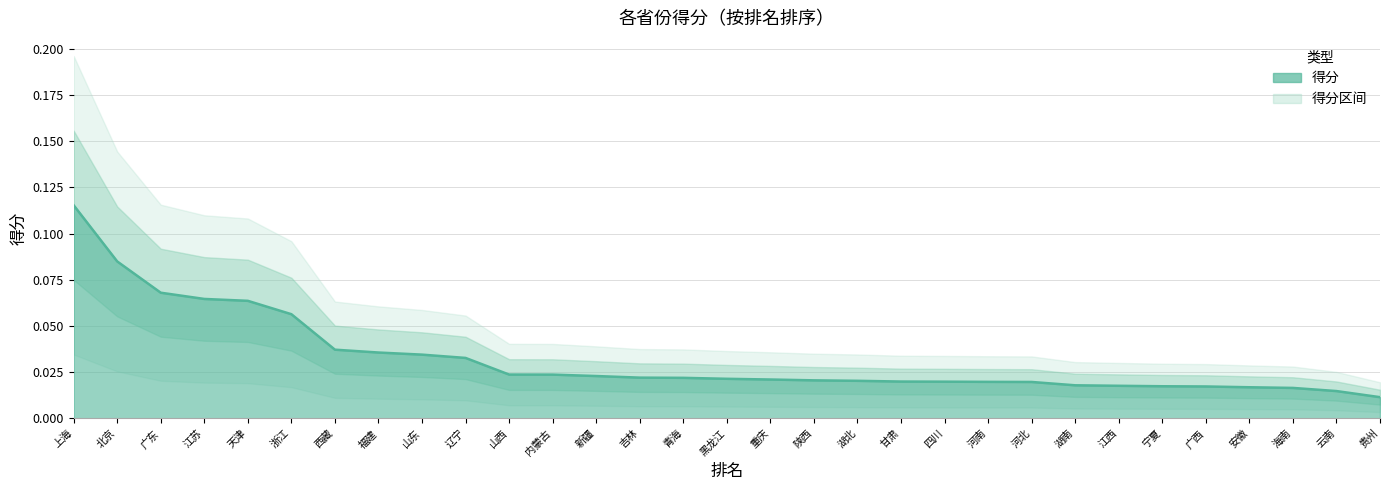

What is the sum of all values?

1.0